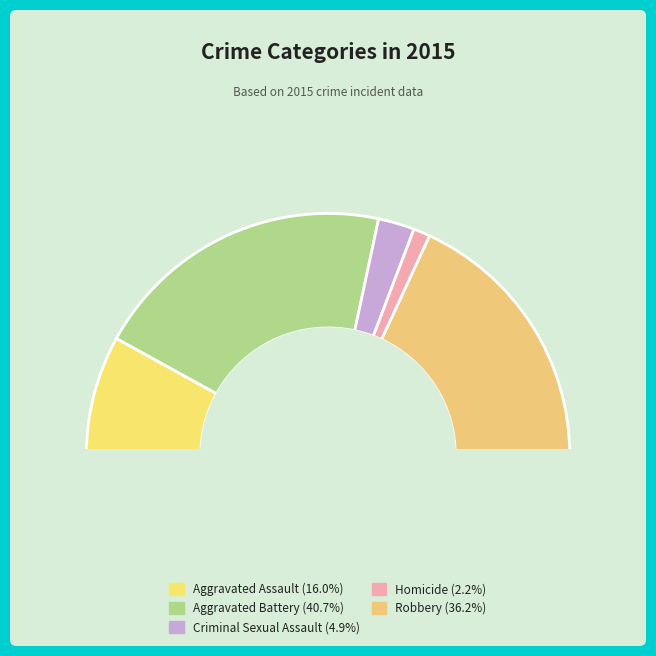

Rank the categories by value from lowest to highest.

Homicide, Criminal Sexual Assault, Aggravated Assault, Robbery, Aggravated Battery